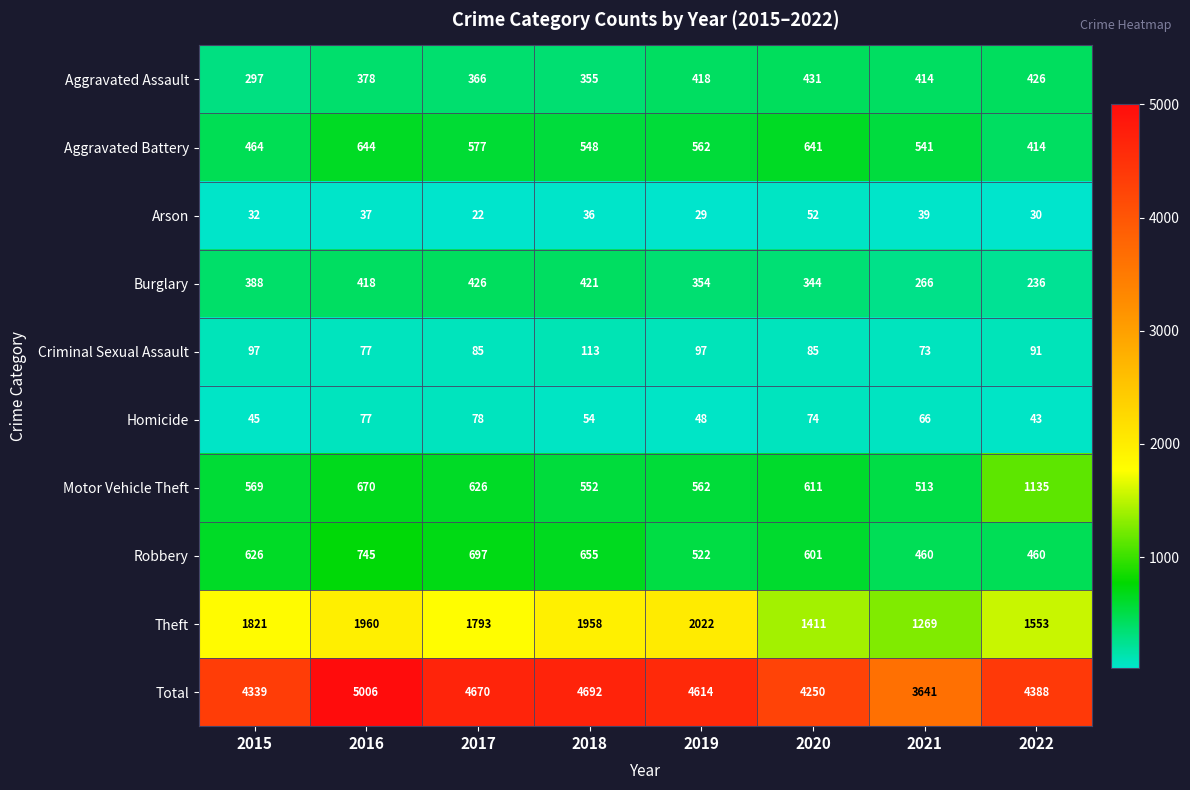

What is the total value across all series at 2016?

10012